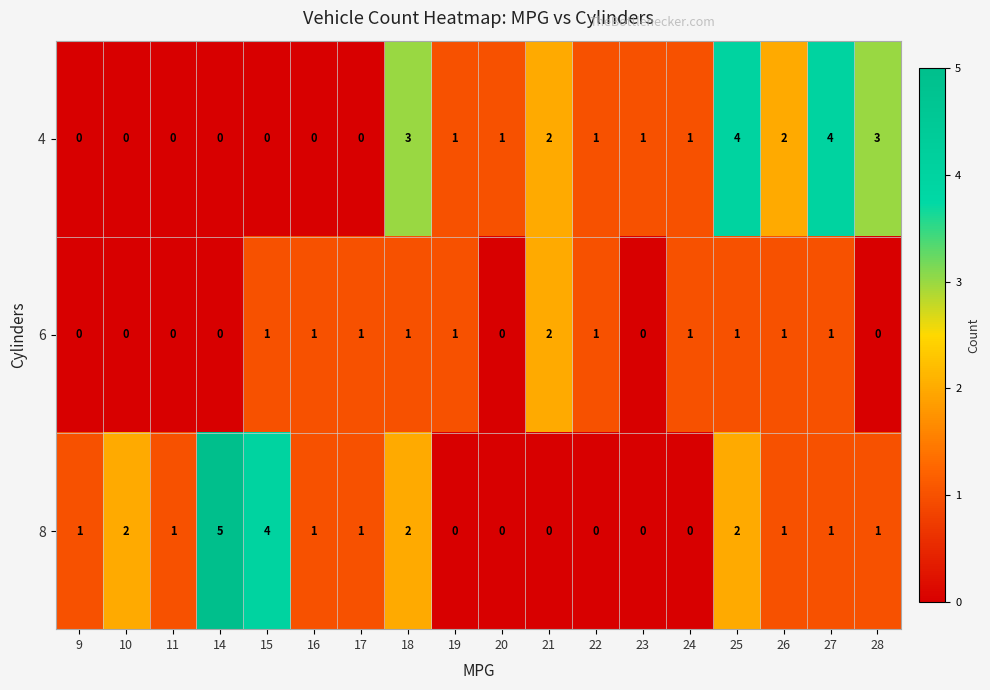

List the series in order of their peak value, highest first.

8, 4, 6